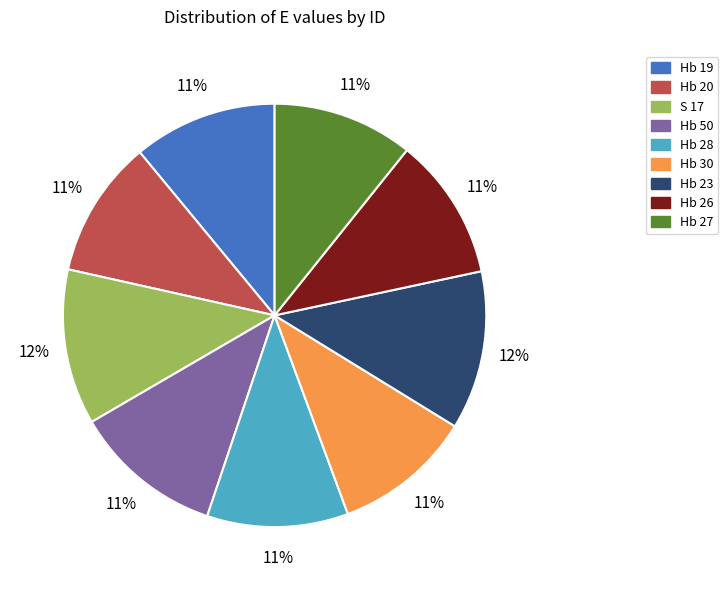

The Hb 28 slice represents 5% of the pie. True or false?

False